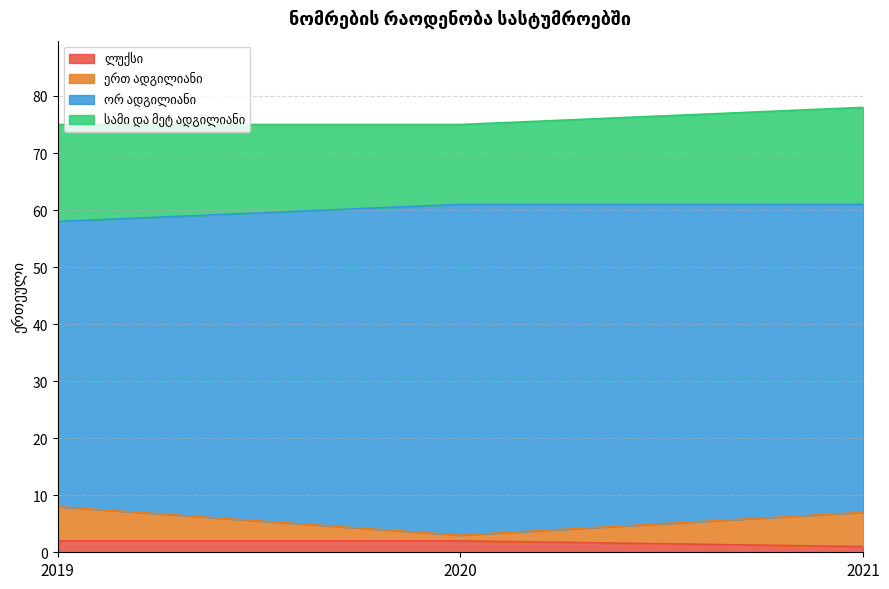

What is the minimum value shown in the chart?

1